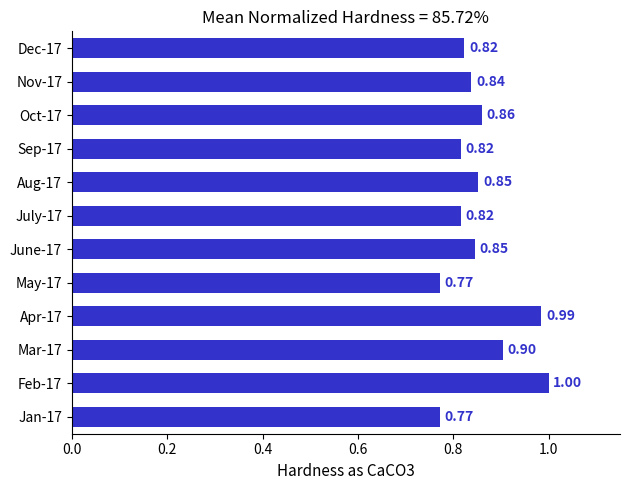

What is the change in value from May-17 to Nov-17?

+0.1